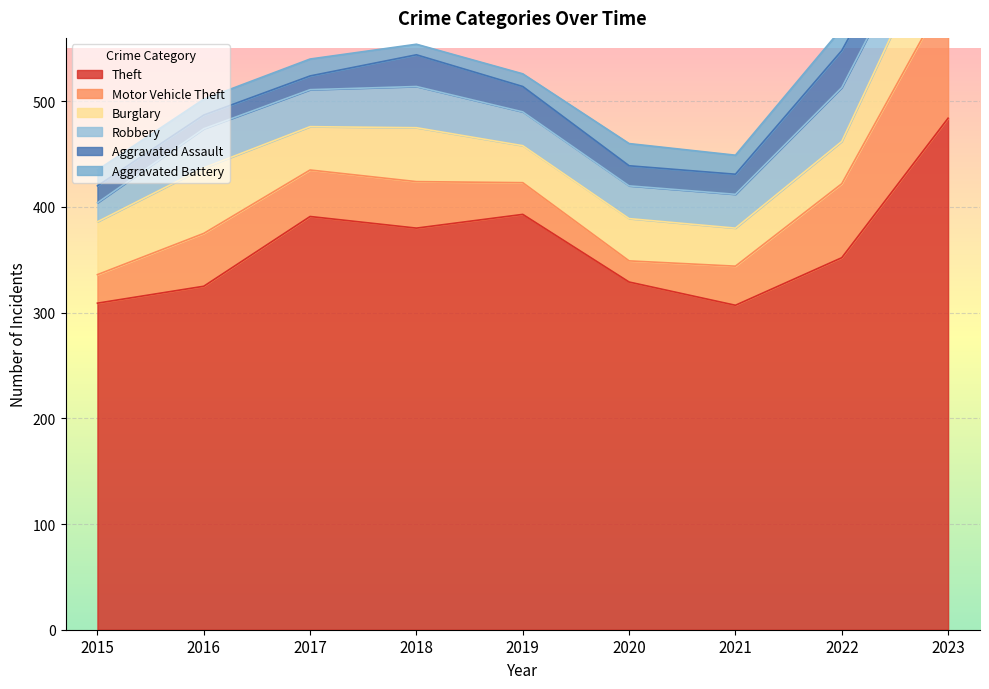

What is the sum of all Aggravated Battery values?

147